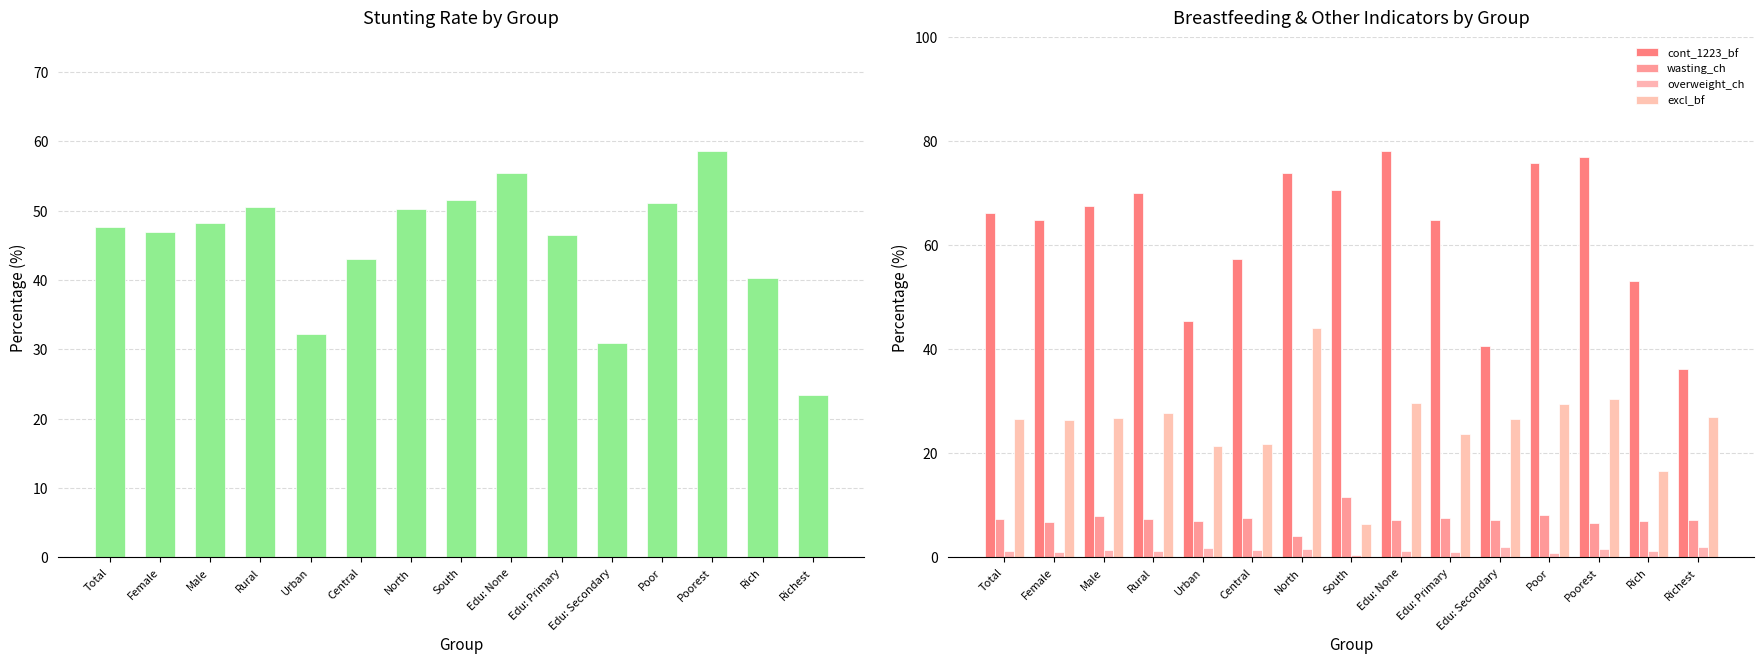

What is the highest value of the wasting_ch series?

11.6